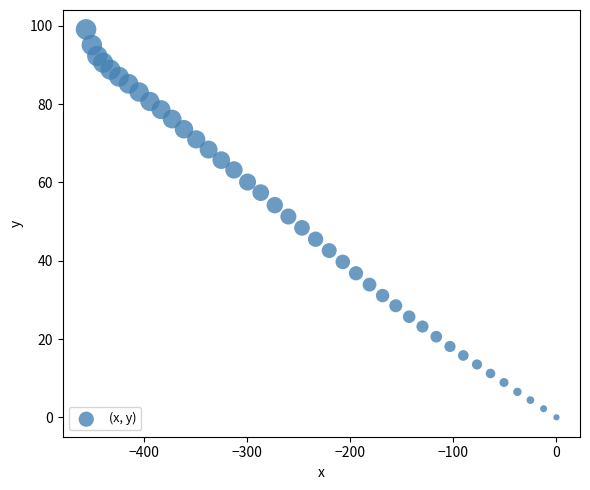

What is the range of Y values (max minus min)?

99.1